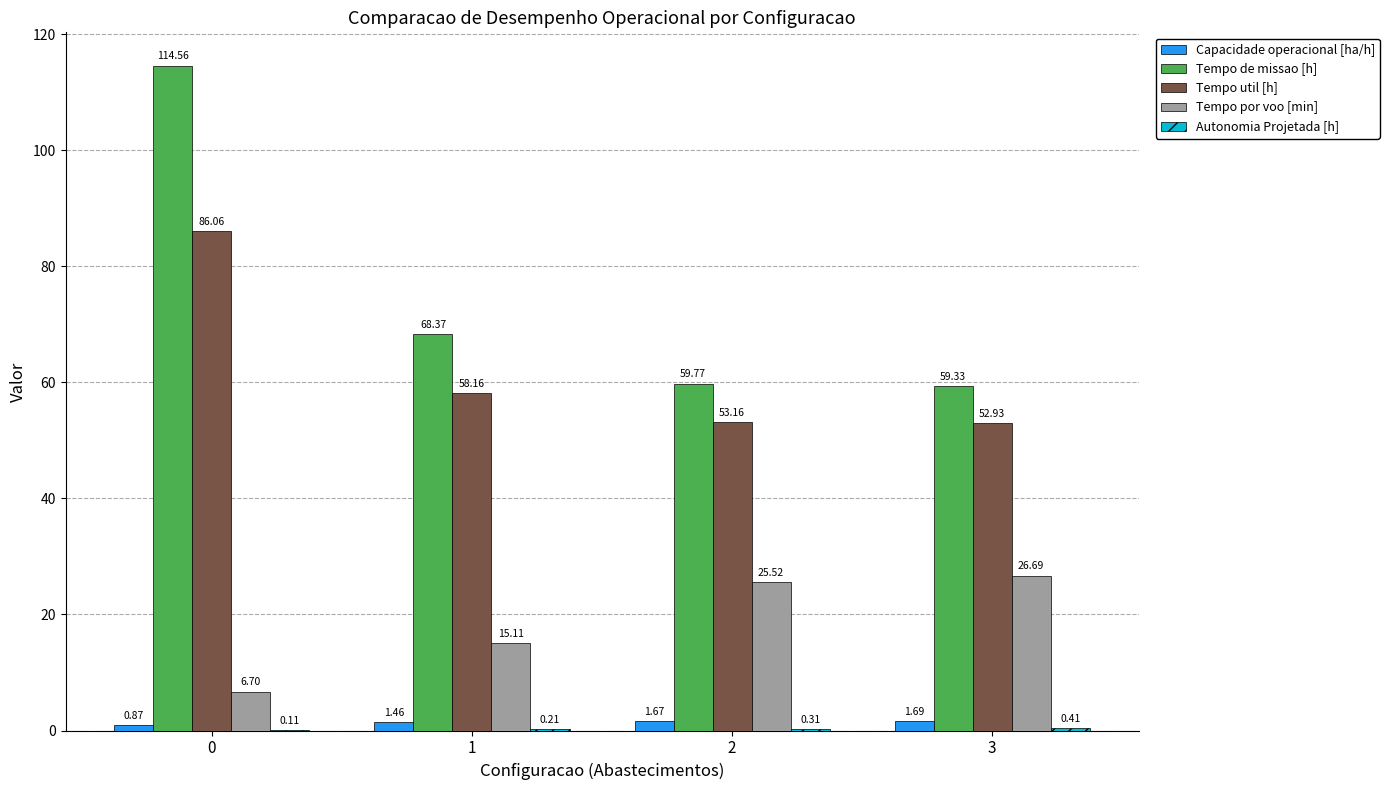

What is the sum of the Tempo de missao [h] values at 0 and 1?

182.9